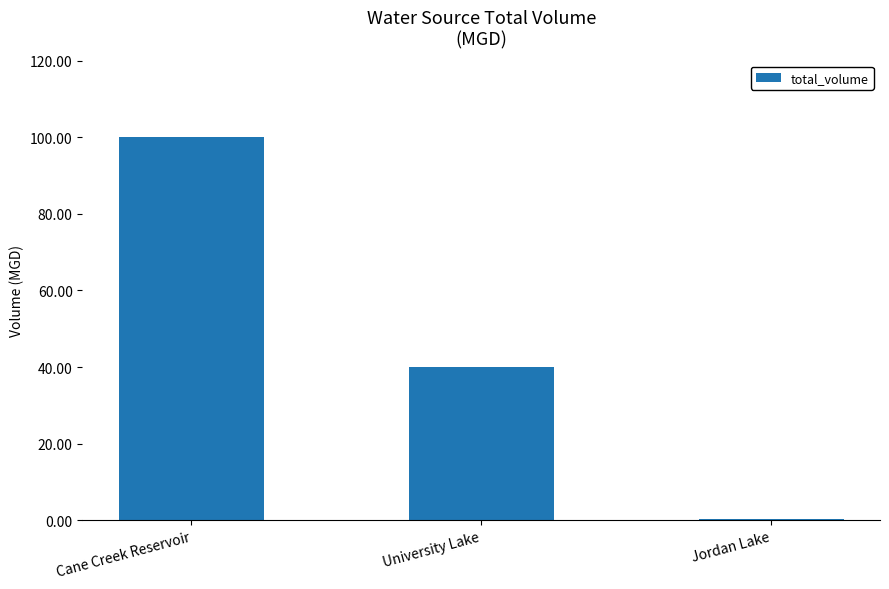

Which label corresponds to the largest value in the chart?

Cane Creek Reservoir